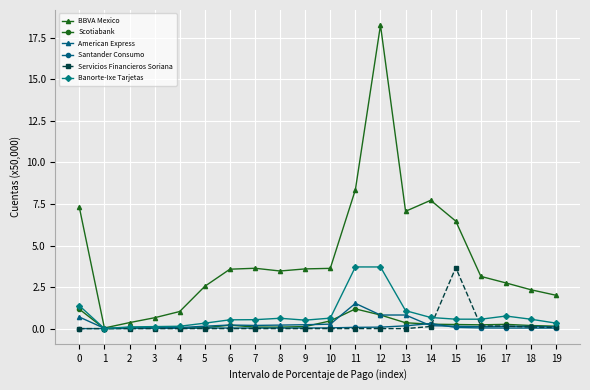

Which series changed the most between 0 and 1?

BBVA Mexico